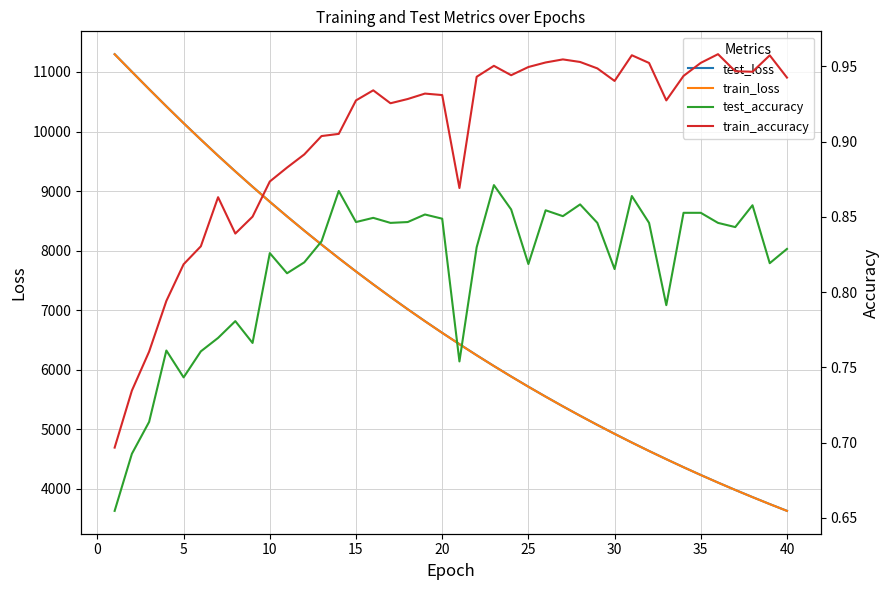

What is the value of the test_loss point at the 13th from the left?

8101.6